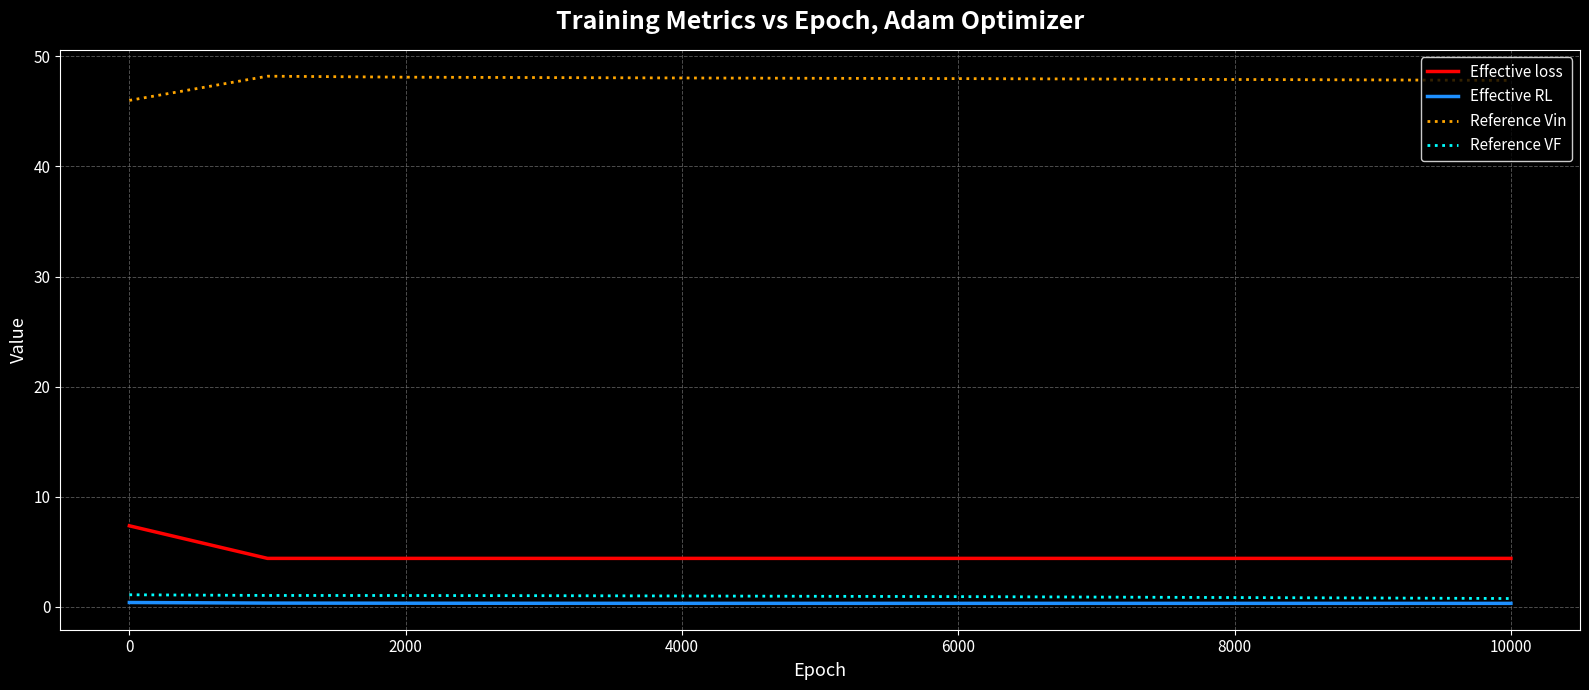

True or false: Reference VF and Effective loss cross at least once.

False